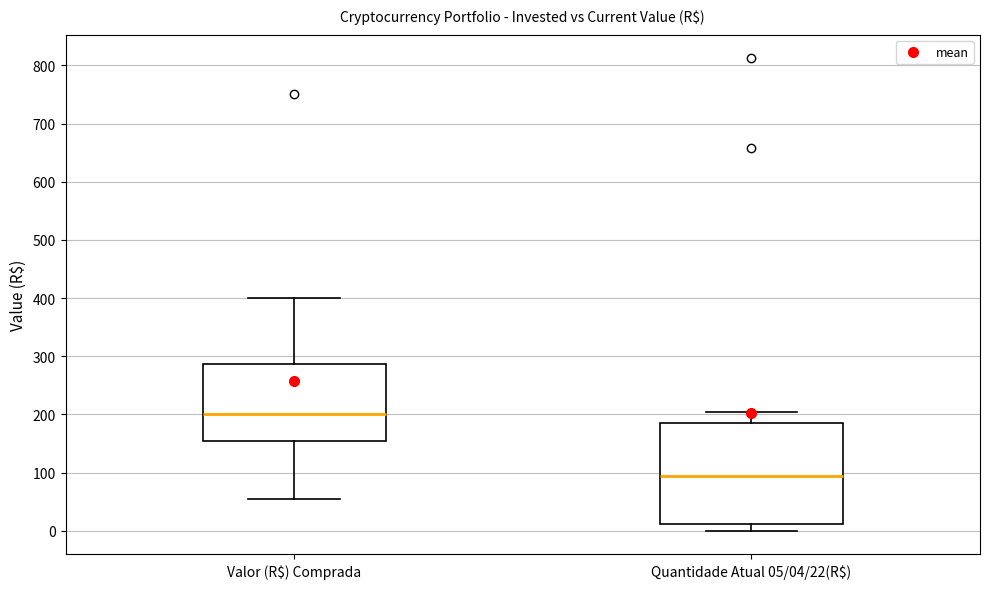

Reading left to right, read every box against the y-axis: the position of its median line, the range the box covers, and the ends of its whiskers. The values are not printed on the chart, so give them approximately, as read against the axis.

Valor (R$) Comprada: median 200, box 150 to 290, whiskers 60 to 400
Quantidade Atual 05/04/22(R$): median 90, box 10 to 190, whiskers 0 to 200